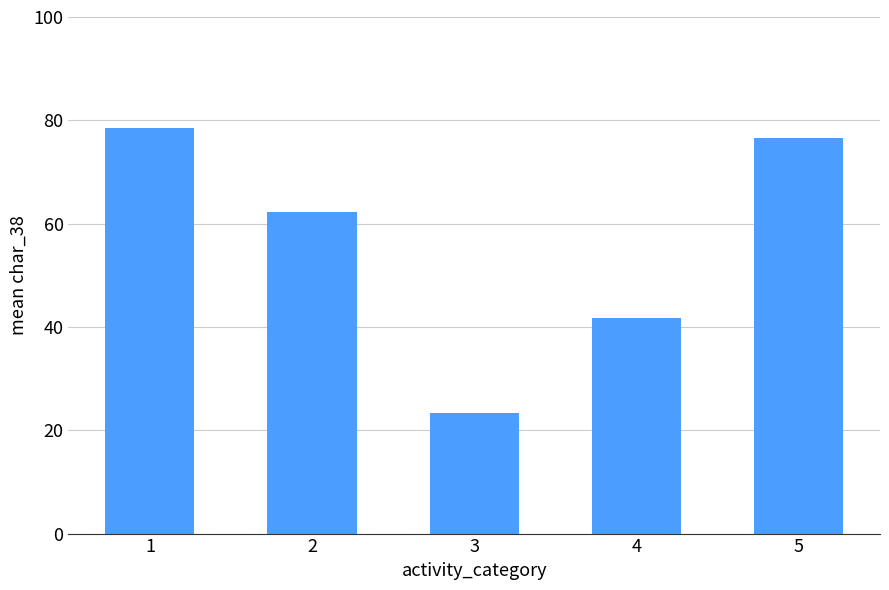

Which label corresponds to the largest value in the chart?

1